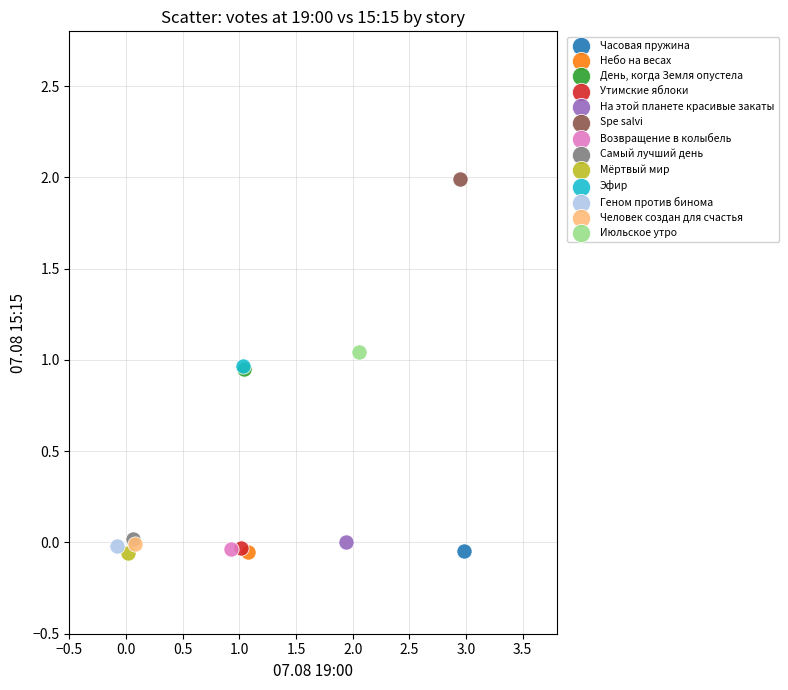

Which series contains the highest Y value?

Spe salvi